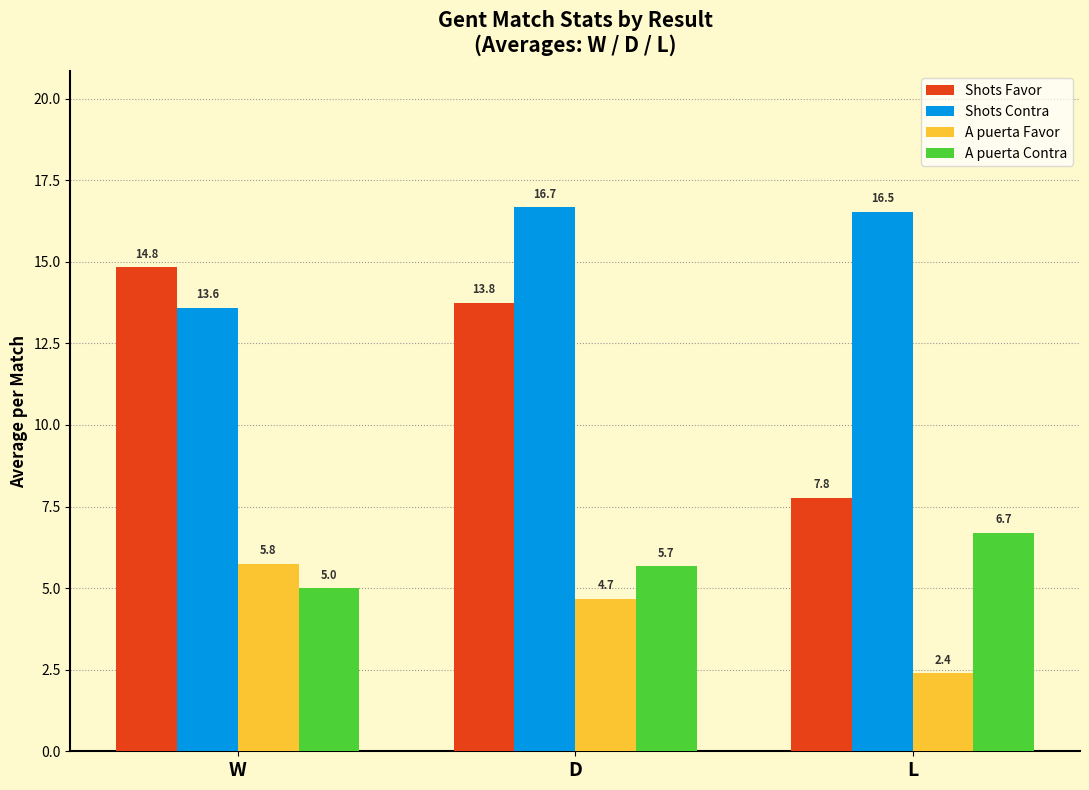

How many distinct data groups are displayed?

4